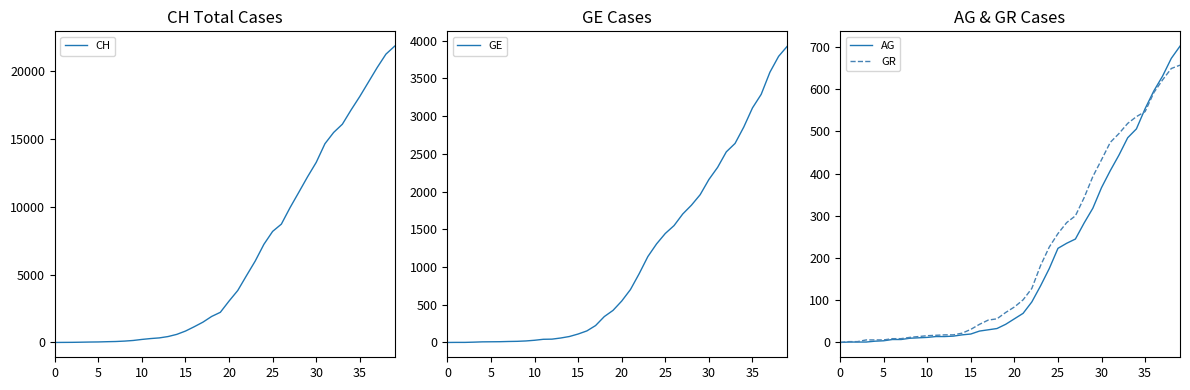

What is the difference between the maximum and minimum values in the GE series?

3928